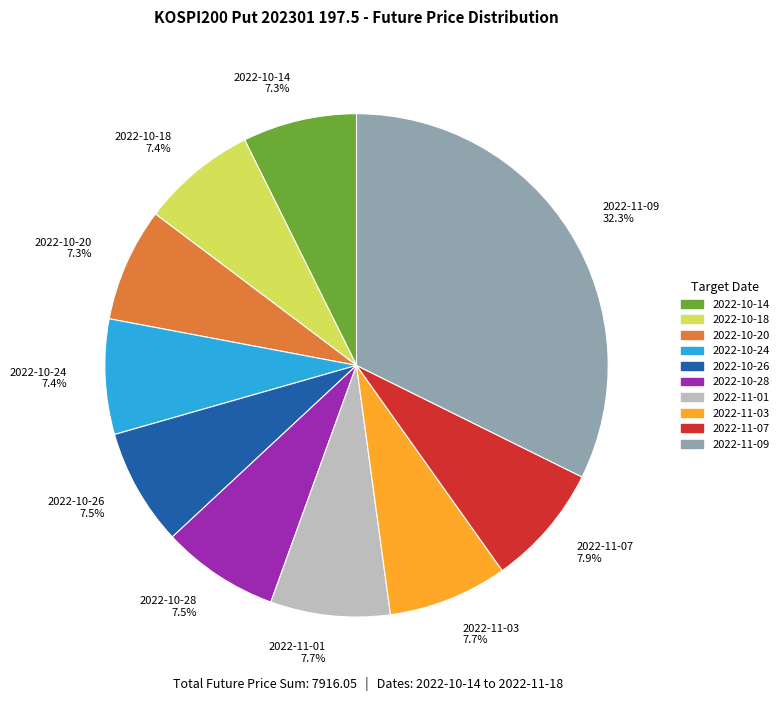

Approximately how many times larger is the value at 2022-10-26 compared to 2022-10-24?

1.0